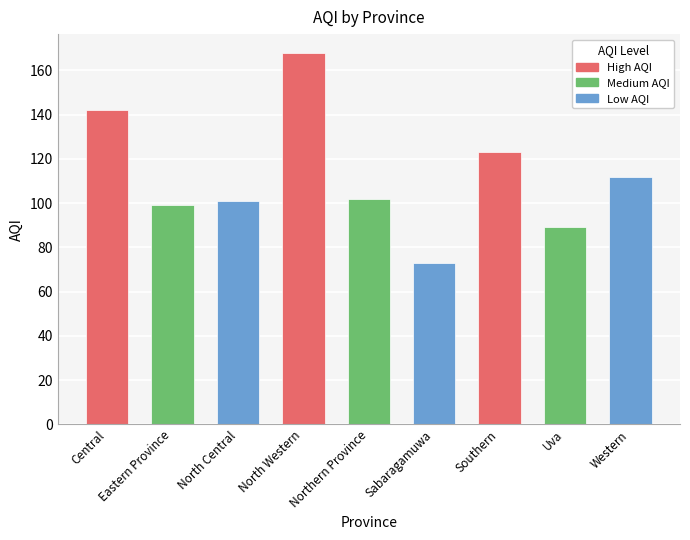

Are the bars grouped side by side (vs. stacked)?

No